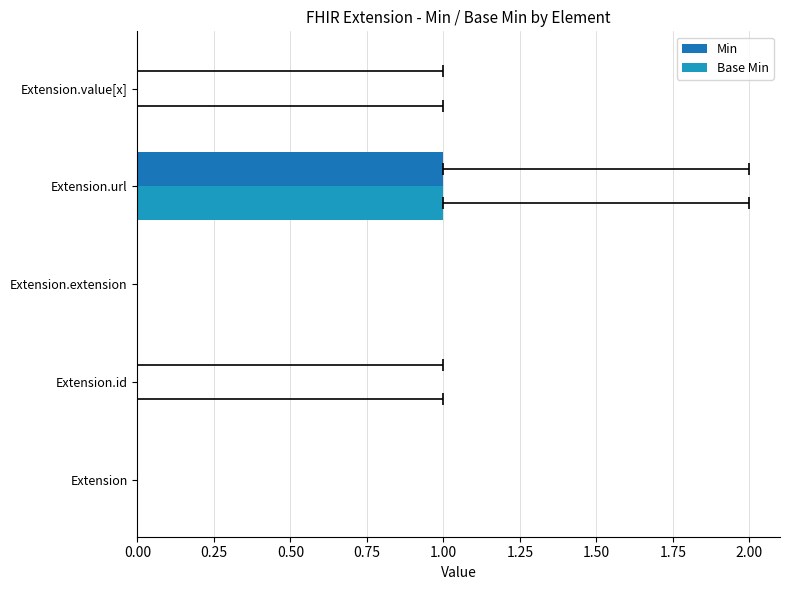

What is the maximum value for Min?

1